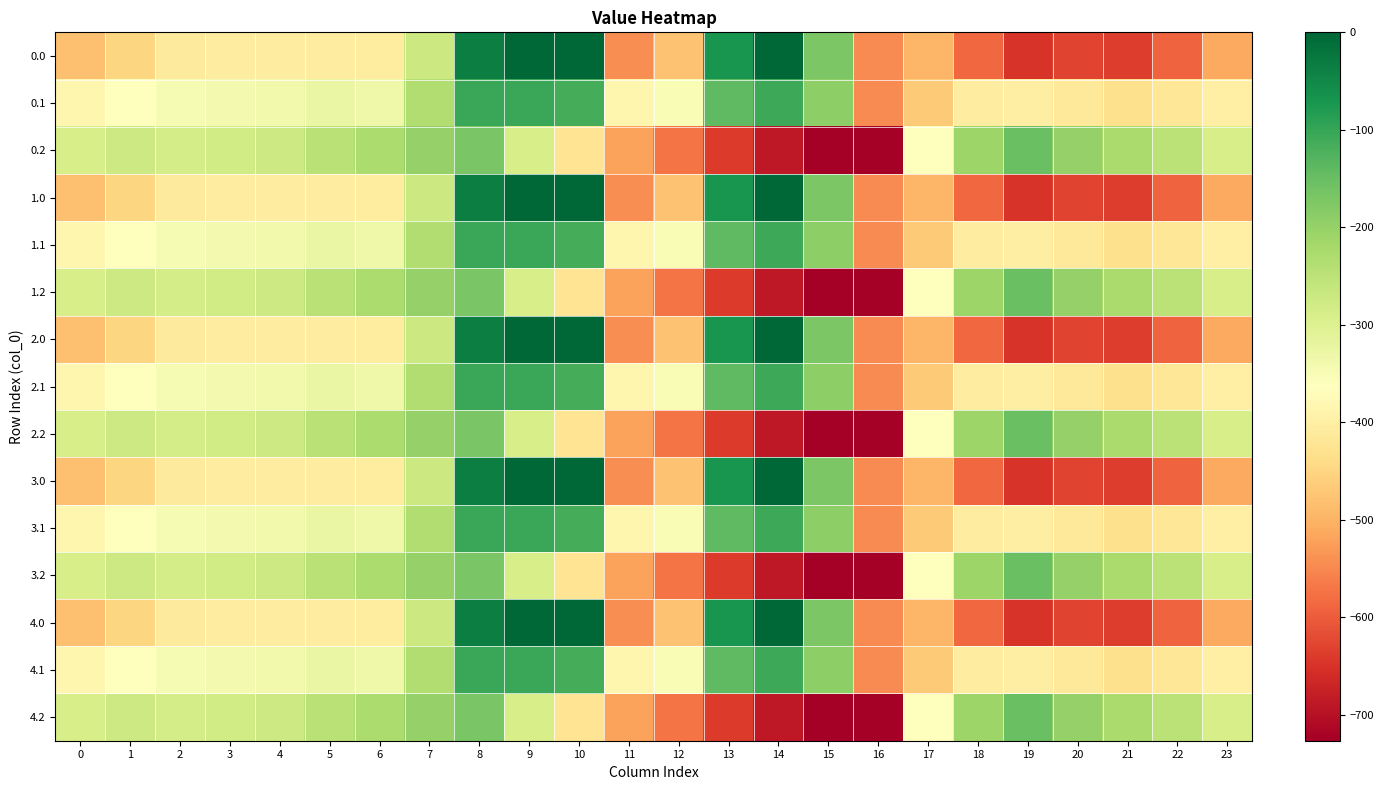

Reading left to right, what are all the values shown in this chart?

0.0: 0=-482.0	1=-449.5	2=-410.3	3=-404.4	4=-404.9	5=-403.8	6=-408.0	7=-270.7	8=-35.0	9=0.0	10=0.0	11=-544.3	12=-477.2	13=-70.2	14=-0.3	15=-172.8	16=-545.4	17=-494.8	18=-586.7	19=-649.2	20=-629.9	21=-638.4	22=-592.3	23=-511.3
0.1: 0=-384.6	1=-361.1	2=-347.9	3=-342.7	4=-339.6	5=-325.7	6=-332.2	7=-234.9	8=-102.3	9=-104.8	10=-114.0	11=-384.7	12=-350.8	13=-141.2	14=-105.5	15=-190.4	16=-547.3	17=-466.6	18=-405.4	19=-400.2	20=-414.5	21=-432.4	22=-419.9	23=-399.4
0.2: 0=-287.1	1=-272.7	2=-285.5	3=-281.0	4=-274.4	5=-245.0	6=-228.8	7=-199.0	8=-169.5	9=-288.5	10=-423.5	11=-520.6	12=-571.2	13=-640.4	14=-687.4	15=-725.8	16=-726.6	17=-362.4	18=-210.0	19=-151.0	20=-199.2	21=-226.4	22=-247.4	23=-287.5
1.0: 0=-482.0	1=-449.5	2=-410.3	3=-404.4	4=-404.9	5=-403.8	6=-408.0	7=-270.7	8=-35.0	9=0.0	10=0.0	11=-544.3	12=-477.2	13=-70.2	14=-0.3	15=-172.8	16=-545.4	17=-494.8	18=-586.7	19=-649.2	20=-629.9	21=-638.4	22=-592.3	23=-511.3
1.1: 0=-384.6	1=-361.1	2=-347.9	3=-342.7	4=-339.6	5=-325.7	6=-332.2	7=-234.9	8=-102.3	9=-104.8	10=-114.0	11=-384.7	12=-350.8	13=-141.2	14=-105.5	15=-190.4	16=-547.3	17=-466.6	18=-405.4	19=-400.2	20=-414.5	21=-432.4	22=-419.9	23=-399.4
1.2: 0=-287.1	1=-272.7	2=-285.5	3=-281.0	4=-274.4	5=-245.0	6=-228.8	7=-199.0	8=-169.5	9=-288.5	10=-423.5	11=-520.6	12=-571.2	13=-640.4	14=-687.4	15=-725.8	16=-726.6	17=-362.4	18=-210.0	19=-151.0	20=-199.2	21=-226.4	22=-247.4	23=-287.5
2.0: 0=-482.0	1=-449.5	2=-410.3	3=-404.4	4=-404.9	5=-403.8	6=-408.0	7=-270.7	8=-35.0	9=0.0	10=0.0	11=-544.3	12=-477.2	13=-70.2	14=-0.3	15=-172.8	16=-545.4	17=-494.8	18=-586.7	19=-649.2	20=-629.9	21=-638.4	22=-592.3	23=-511.3
2.1: 0=-384.6	1=-361.1	2=-347.9	3=-342.7	4=-339.6	5=-325.7	6=-332.2	7=-234.9	8=-102.3	9=-104.8	10=-114.0	11=-384.7	12=-350.8	13=-141.2	14=-105.5	15=-190.4	16=-547.3	17=-466.6	18=-405.4	19=-400.2	20=-414.5	21=-432.4	22=-419.9	23=-399.4
2.2: 0=-287.1	1=-272.7	2=-285.5	3=-281.0	4=-274.4	5=-245.0	6=-228.8	7=-199.0	8=-169.5	9=-288.5	10=-423.5	11=-520.6	12=-571.2	13=-640.4	14=-687.4	15=-725.8	16=-726.6	17=-362.4	18=-210.0	19=-151.0	20=-199.2	21=-226.4	22=-247.4	23=-287.5
3.0: 0=-482.0	1=-449.5	2=-410.3	3=-404.4	4=-404.9	5=-403.8	6=-408.0	7=-270.7	8=-35.0	9=0.0	10=0.0	11=-544.3	12=-477.2	13=-70.2	14=-0.3	15=-172.8	16=-545.4	17=-494.8	18=-586.7	19=-649.2	20=-629.9	21=-638.4	22=-592.3	23=-511.3
3.1: 0=-384.6	1=-361.1	2=-347.9	3=-342.7	4=-339.6	5=-325.7	6=-332.2	7=-234.9	8=-102.3	9=-104.8	10=-114.0	11=-384.7	12=-350.8	13=-141.2	14=-105.5	15=-190.4	16=-547.3	17=-466.6	18=-405.4	19=-400.2	20=-414.5	21=-432.4	22=-419.9	23=-399.4
3.2: 0=-287.1	1=-272.7	2=-285.5	3=-281.0	4=-274.4	5=-245.0	6=-228.8	7=-199.0	8=-169.5	9=-288.5	10=-423.5	11=-520.6	12=-571.2	13=-640.4	14=-687.4	15=-725.8	16=-726.6	17=-362.4	18=-210.0	19=-151.0	20=-199.2	21=-226.4	22=-247.4	23=-287.5
4.0: 0=-482.0	1=-449.5	2=-410.3	3=-404.4	4=-404.9	5=-403.8	6=-408.0	7=-270.7	8=-35.0	9=0.0	10=0.0	11=-544.3	12=-477.2	13=-70.2	14=-0.3	15=-172.8	16=-545.4	17=-494.8	18=-586.7	19=-649.2	20=-629.9	21=-638.4	22=-592.3	23=-511.3
4.1: 0=-384.6	1=-361.1	2=-347.9	3=-342.7	4=-339.6	5=-325.7	6=-332.2	7=-234.9	8=-102.3	9=-104.8	10=-114.0	11=-384.7	12=-350.8	13=-141.2	14=-105.5	15=-190.4	16=-547.3	17=-466.6	18=-405.4	19=-400.2	20=-414.5	21=-432.4	22=-419.9	23=-399.4
4.2: 0=-287.1	1=-272.7	2=-285.5	3=-281.0	4=-274.4	5=-245.0	6=-228.8	7=-199.0	8=-169.5	9=-288.5	10=-423.5	11=-520.6	12=-571.2	13=-640.4	14=-687.4	15=-725.8	16=-726.6	17=-362.4	18=-210.0	19=-151.0	20=-199.2	21=-226.4	22=-247.4	23=-287.5